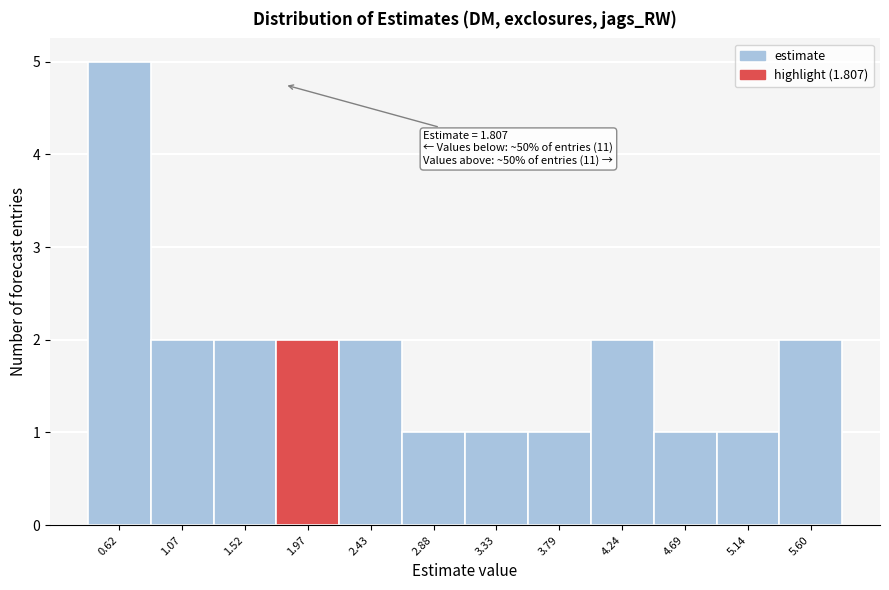

Which range on the x-axis has the tallest bar?

0.40 to 0.85